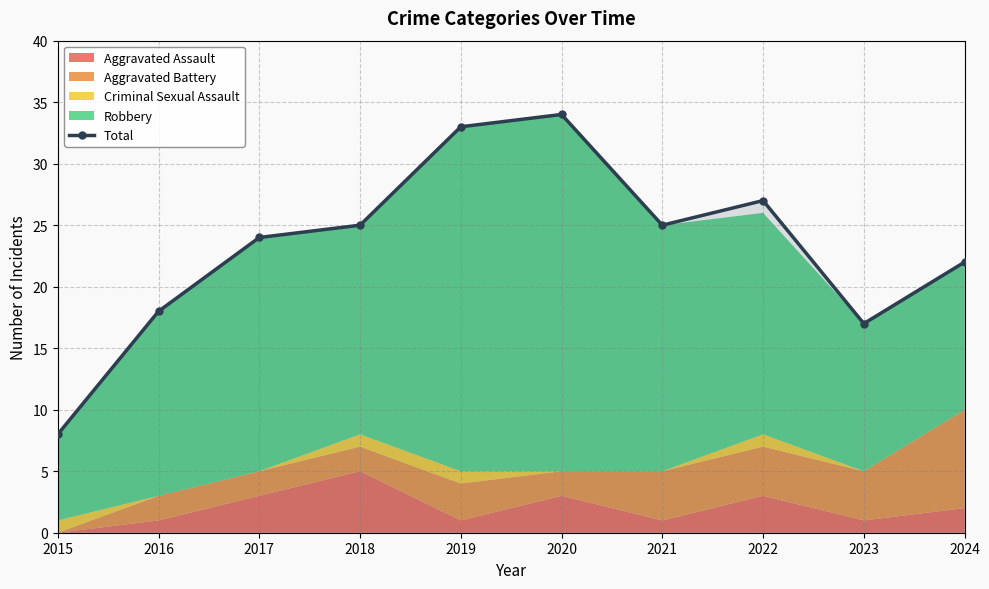

Reading left to right, what are all the values shown in this chart?

2015=8	2016=18	2017=24	2018=25	2019=33	2020=34	2021=25	2022=27	2023=17	2024=22